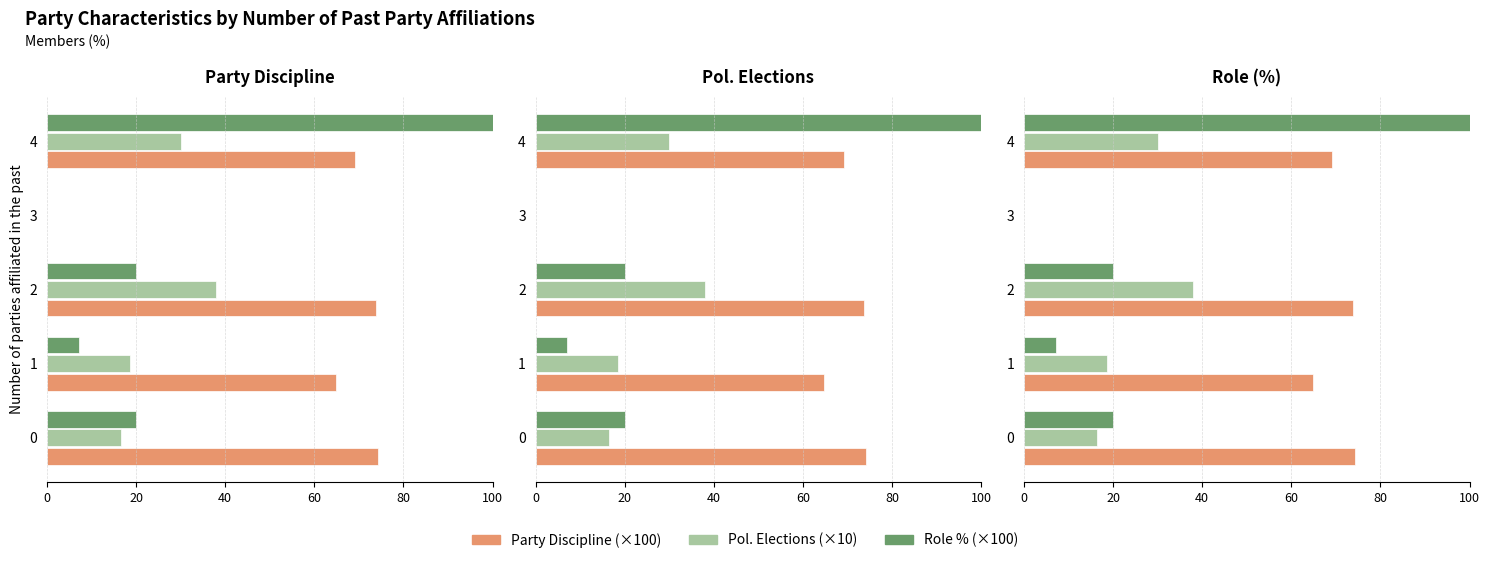

Rank the series at 0 from lowest to highest value.

Pol. Elections (×10), Role % (×100), Party Discipline (×100)